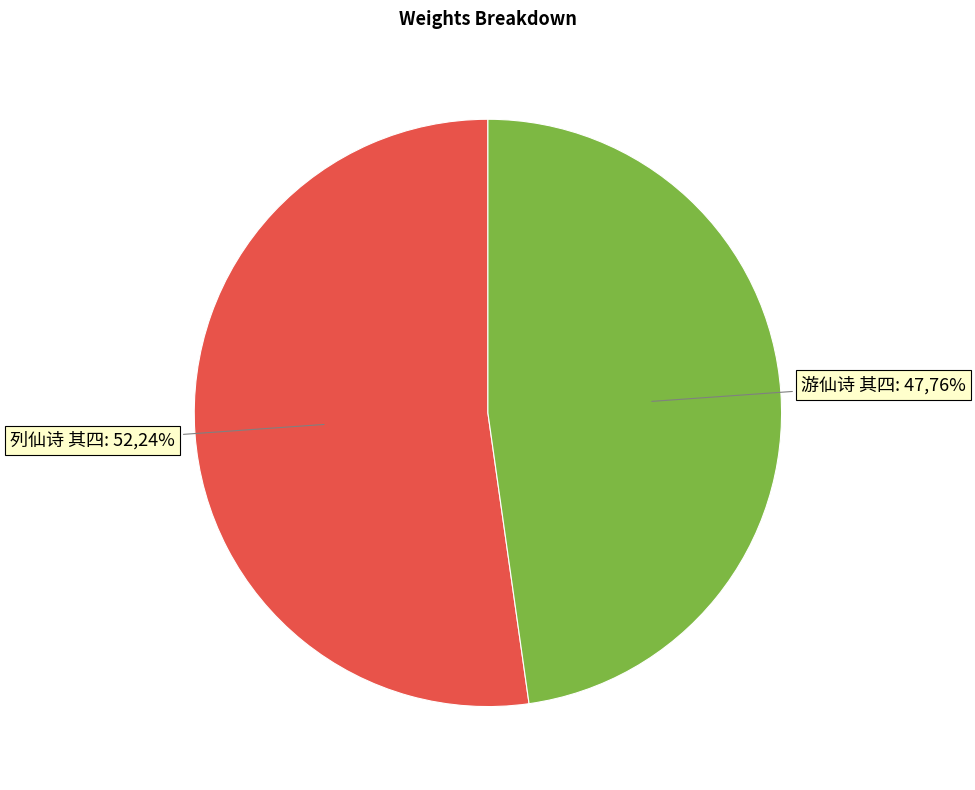

Is the sum of 列仙诗 其四 and 游仙诗 其四 greater than half?

Yes